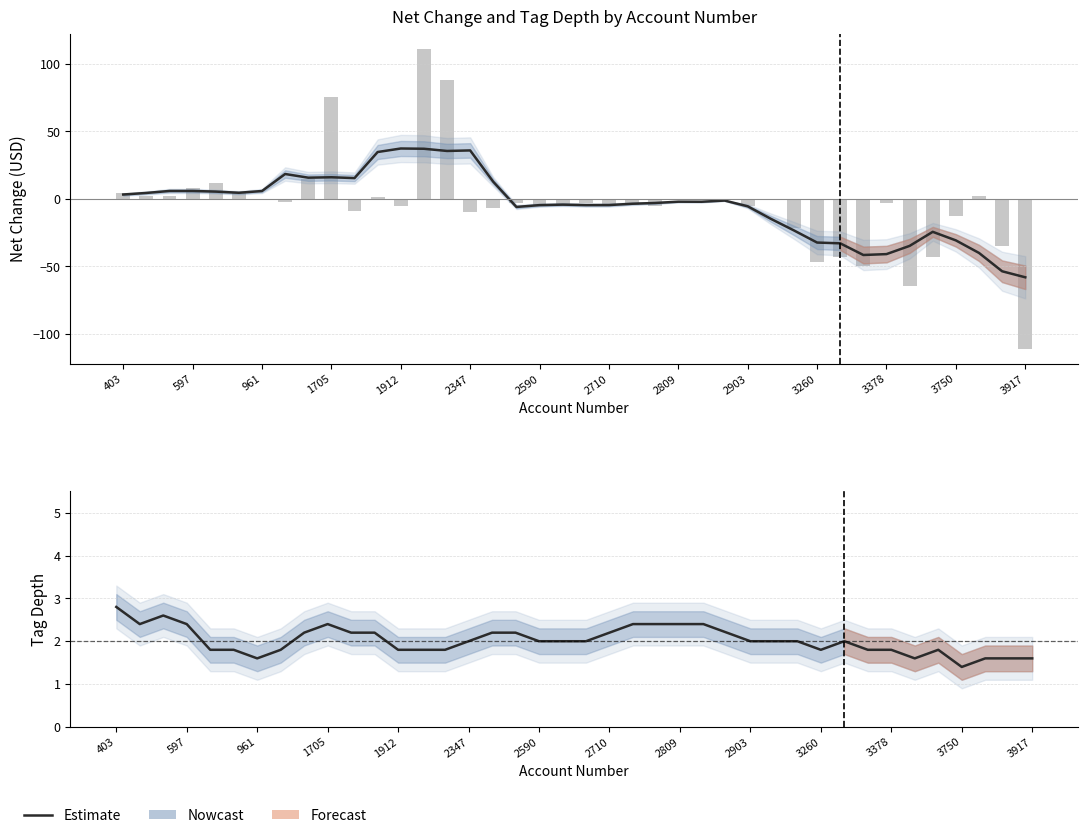

Read the tag_depth (estimate) value at 2590.

2.0